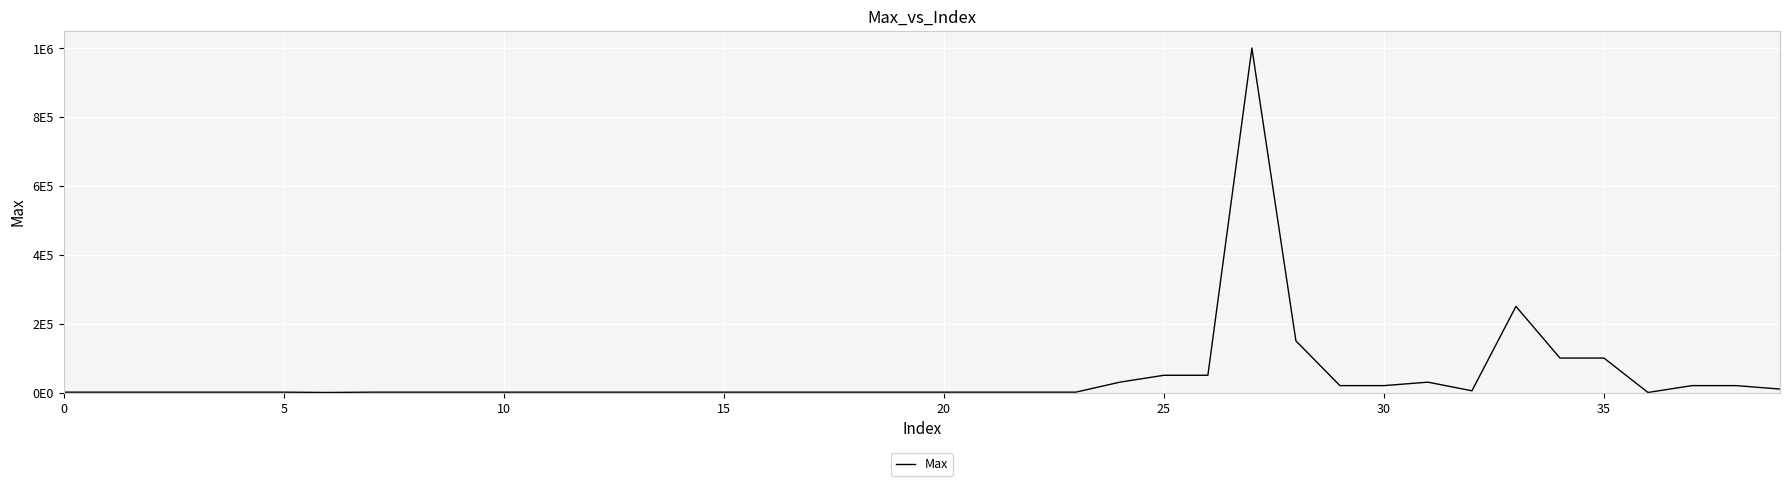

What is the smallest value displayed?

50